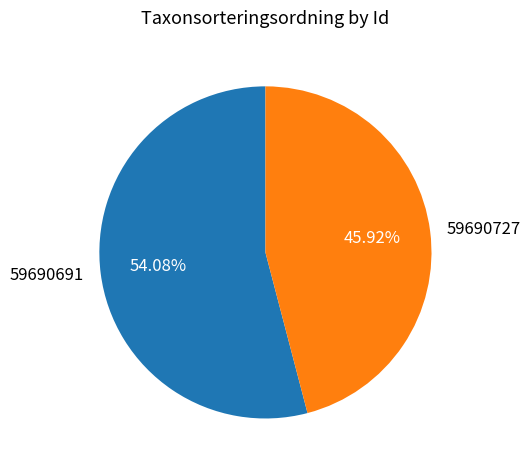

What is the ratio of the value at 59690691 to the value at 59690727?

1.2